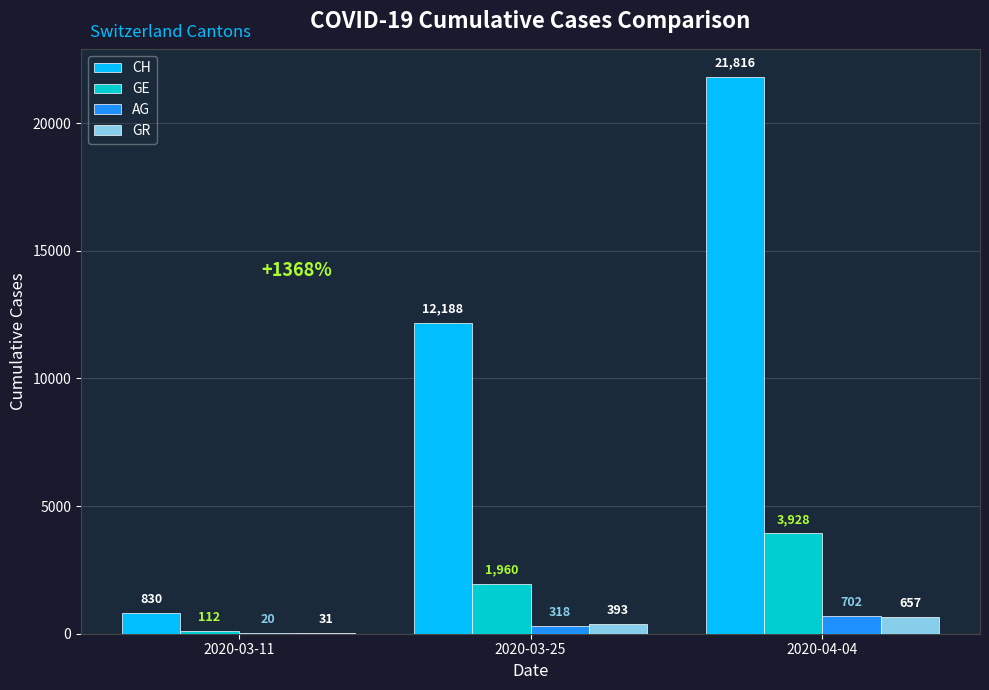

How many categories are shown in the chart?

3